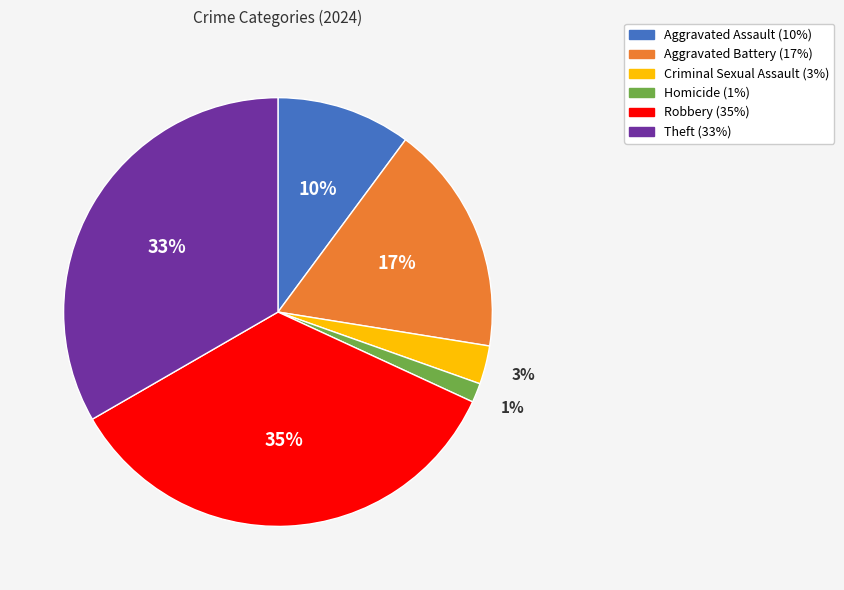

The Aggravated Assault slice represents 16% of the pie. True or false?

False